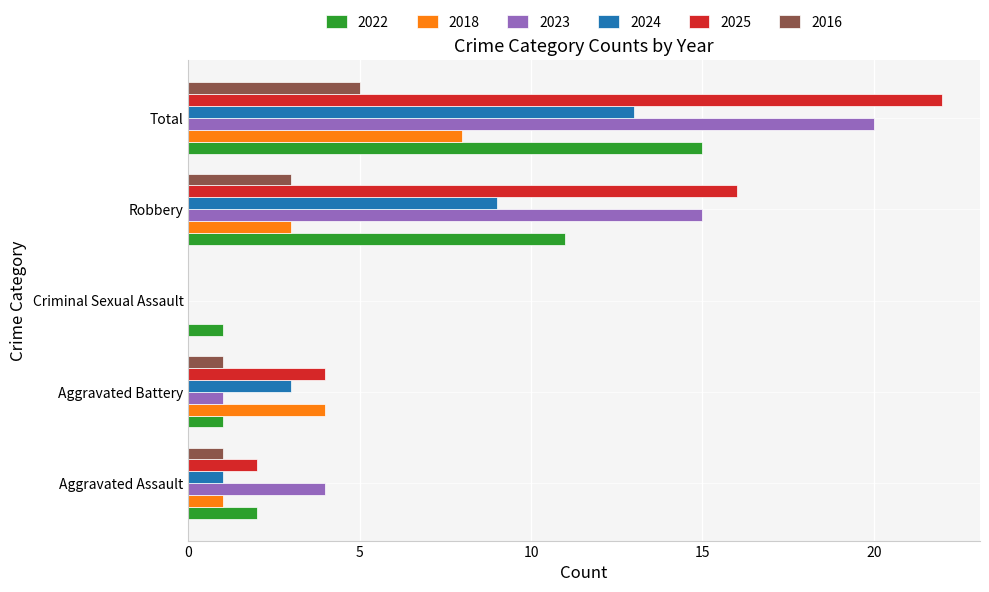

What is the sum of all 2025 values?

44